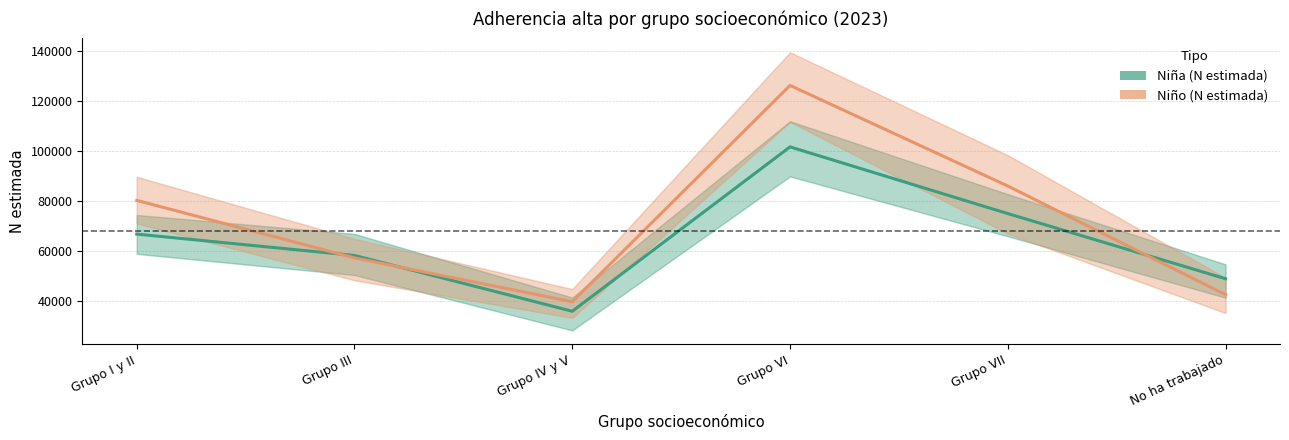

Where does the Niña (N estimada) series first go above 66868?

Grupo VI